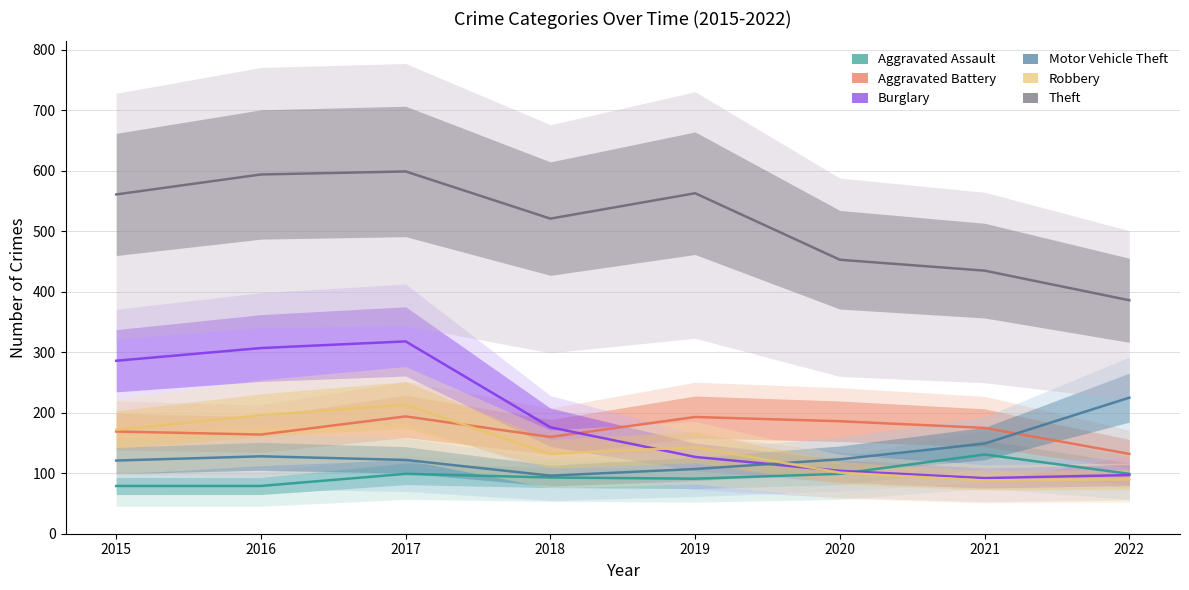

Which label corresponds to the smallest value in the chart?

2015